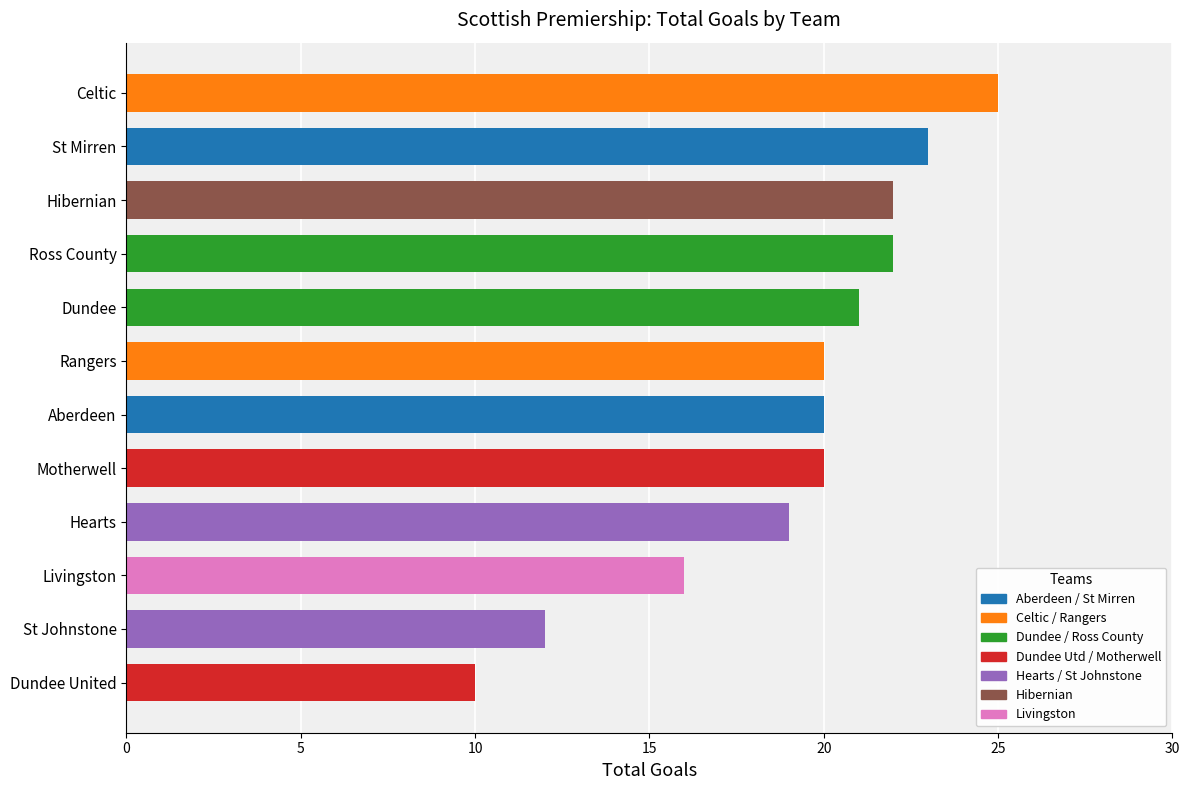

How many values in the sc0_totalgoals series exceed 20?

5